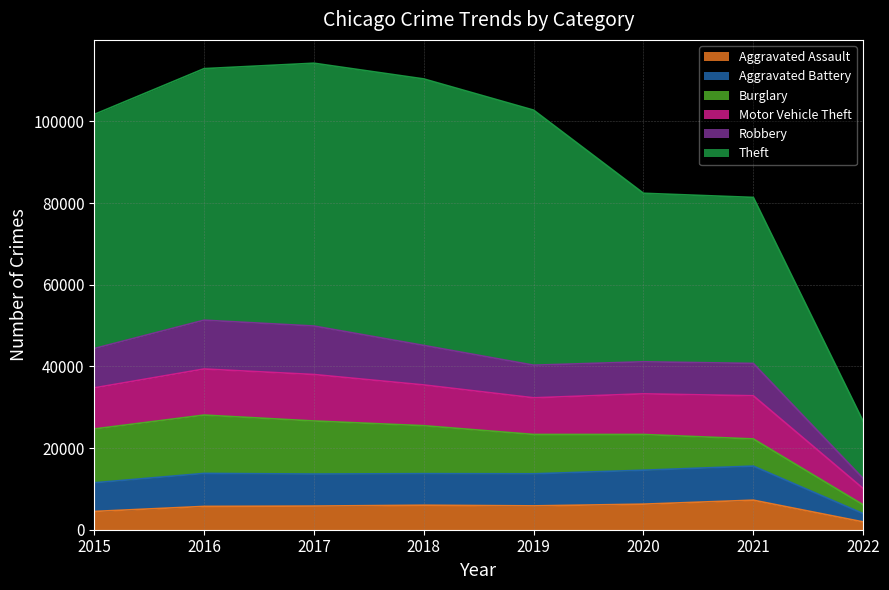

What is the difference between the highest and lowest values at 2019?

96940